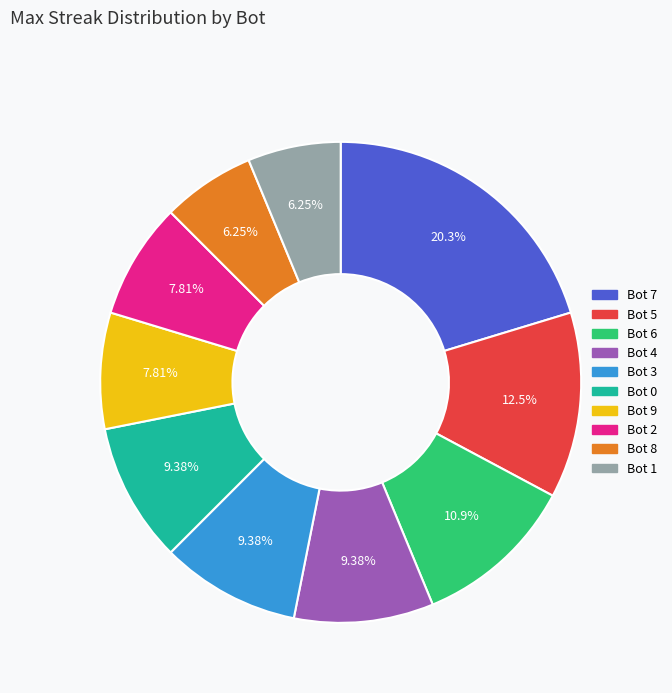

Is there a majority slice in this chart?

No